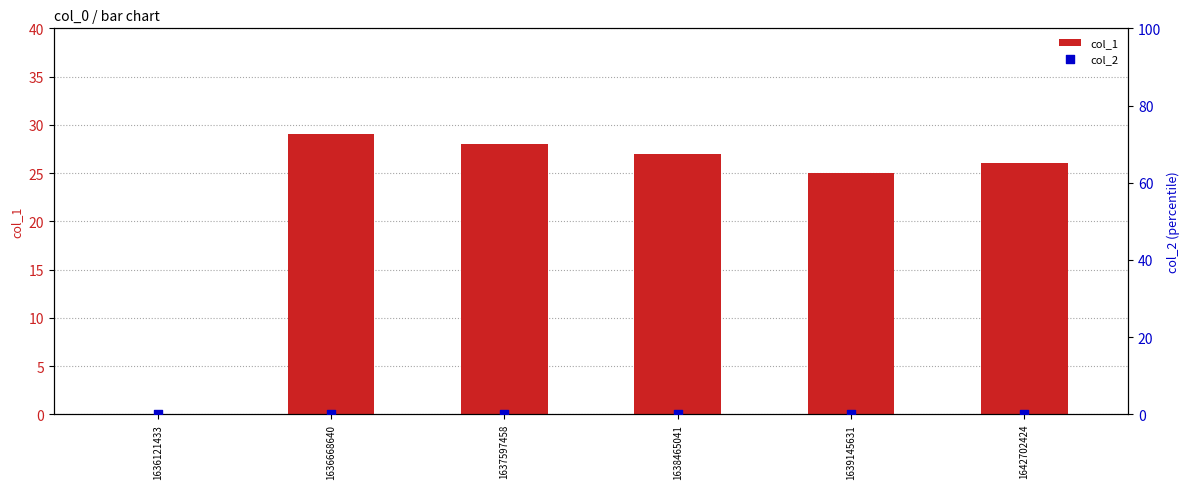

Is the value of col_2 at 1642702424 greater than the value of col_1 at 1636121433?

No